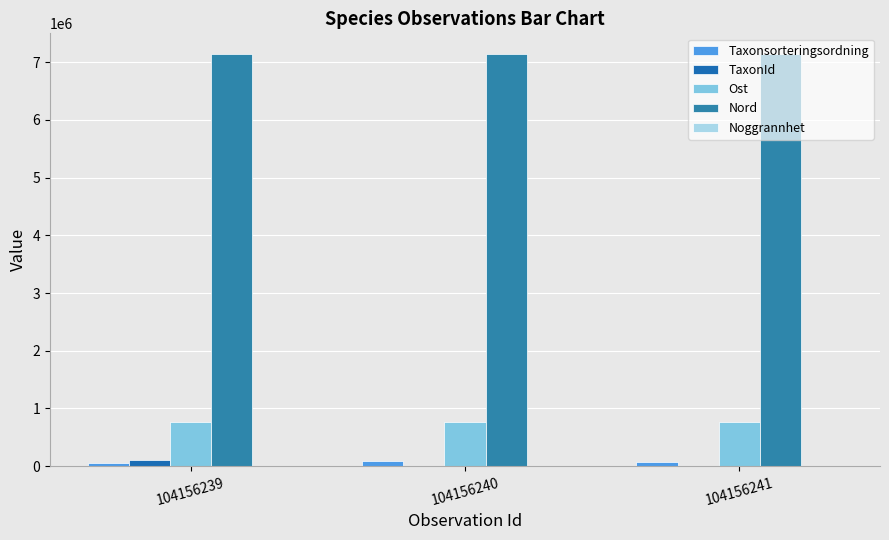

Count the number of data series in this chart.

5